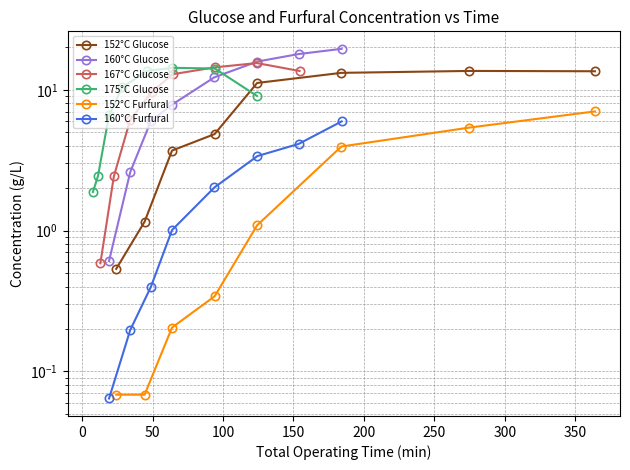

What position from the right is 350?

1